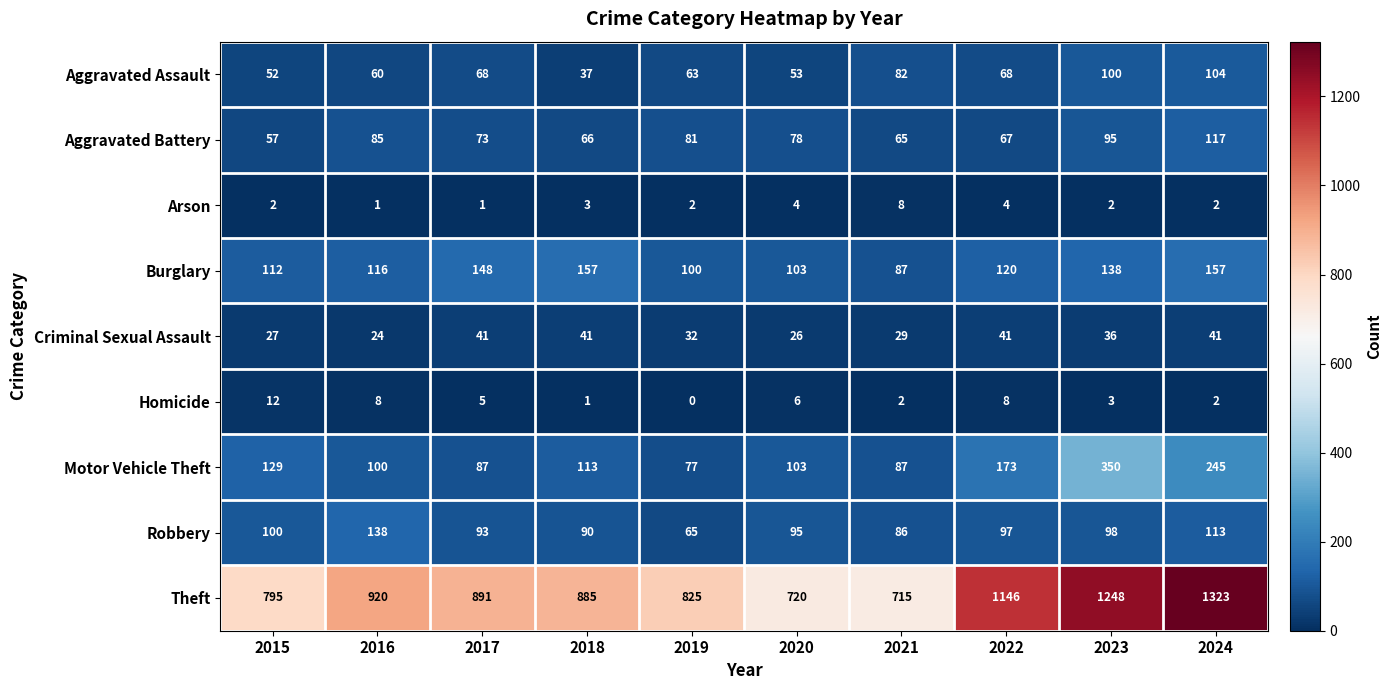

What is the maximum value shown in the chart?

1323